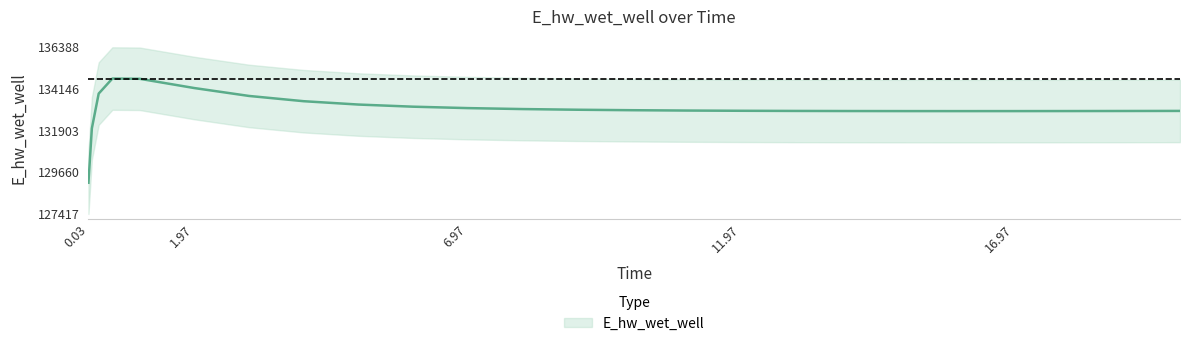

How many data points are above 132984?

13